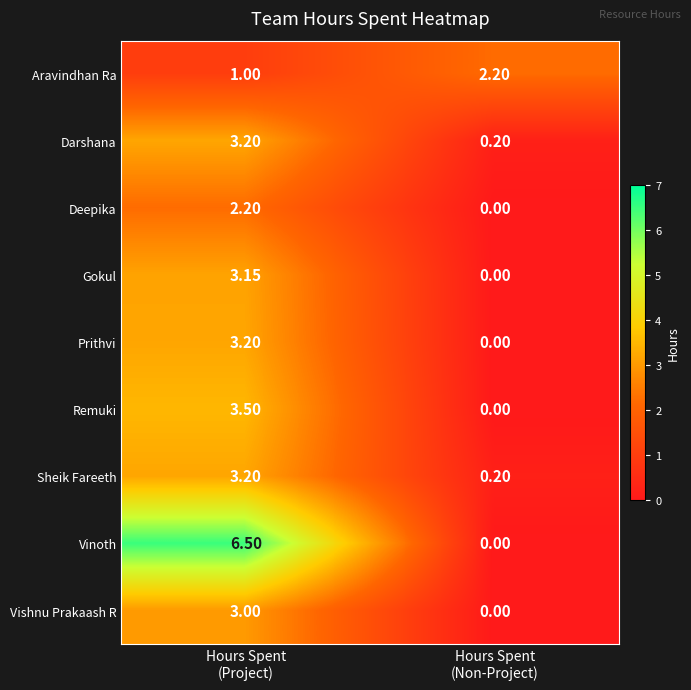

Which series has the largest total across all categories?

Vinoth